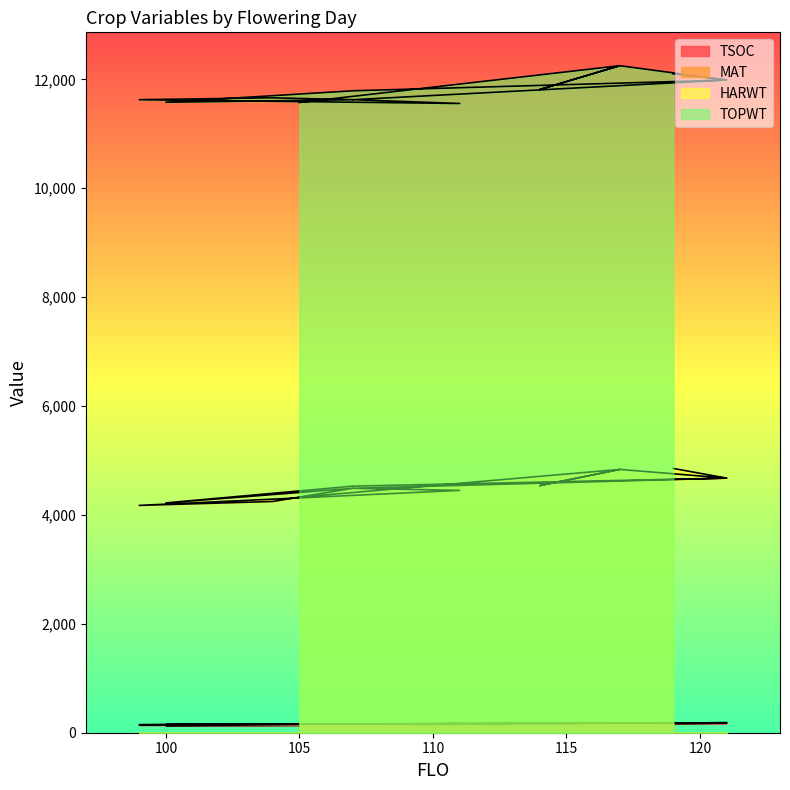

At which label is TSOC closest to 155?

105